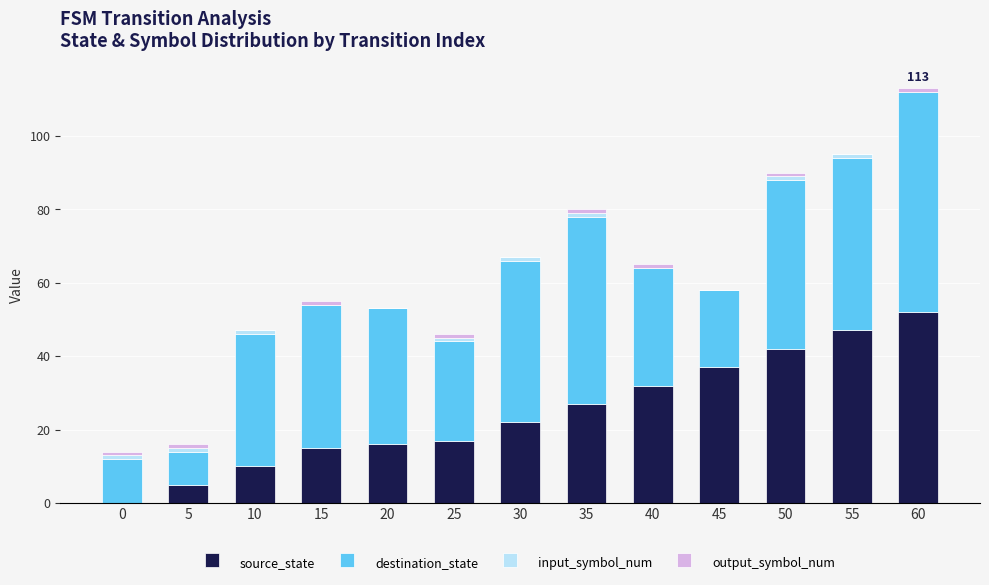

Count the number of categories in the chart.

13